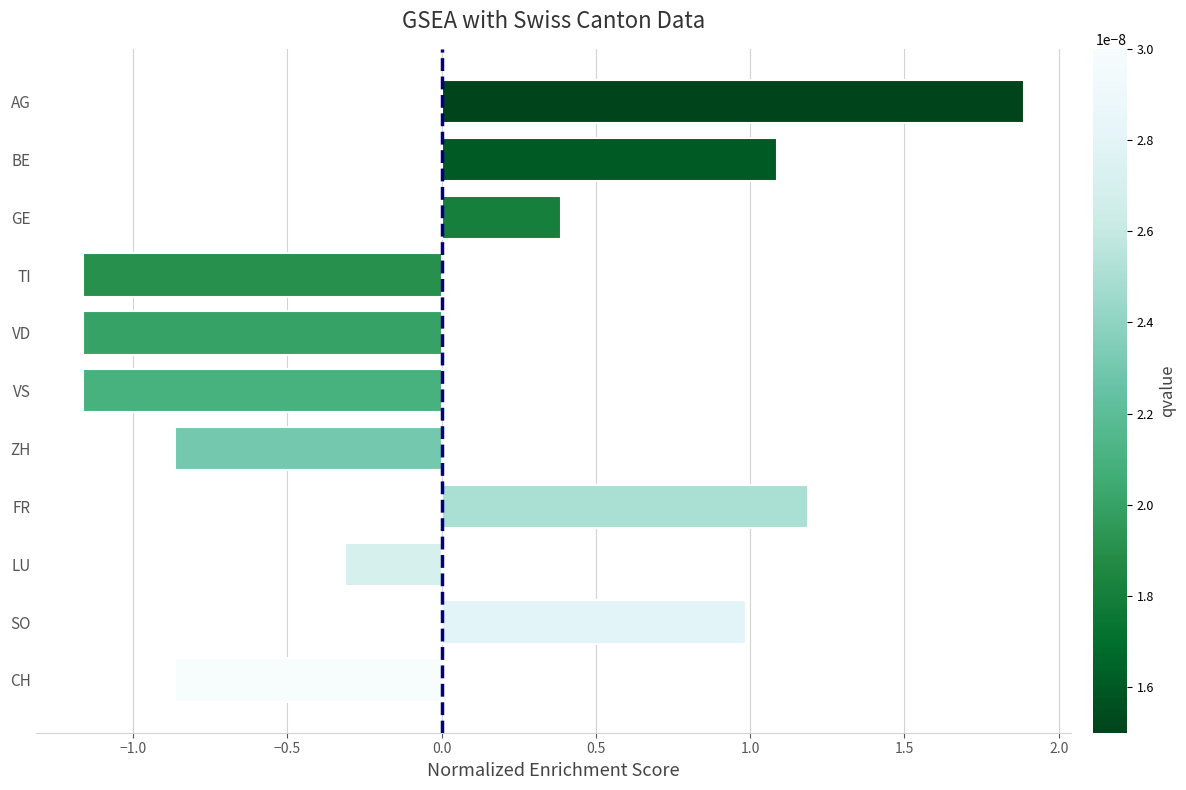

What is the label of the 1st bar from the top?

AG